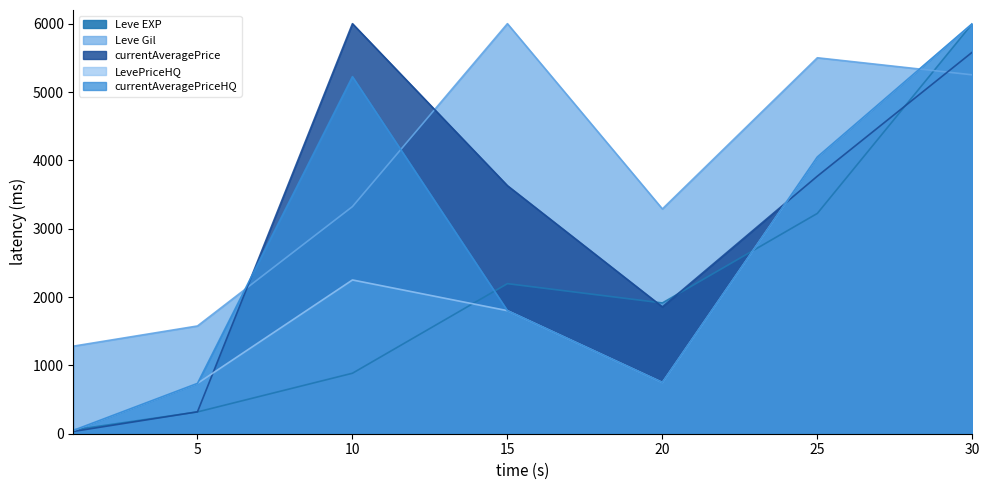

The currentAveragePriceHQ series shows 9588.6 at 30. True or false?

False